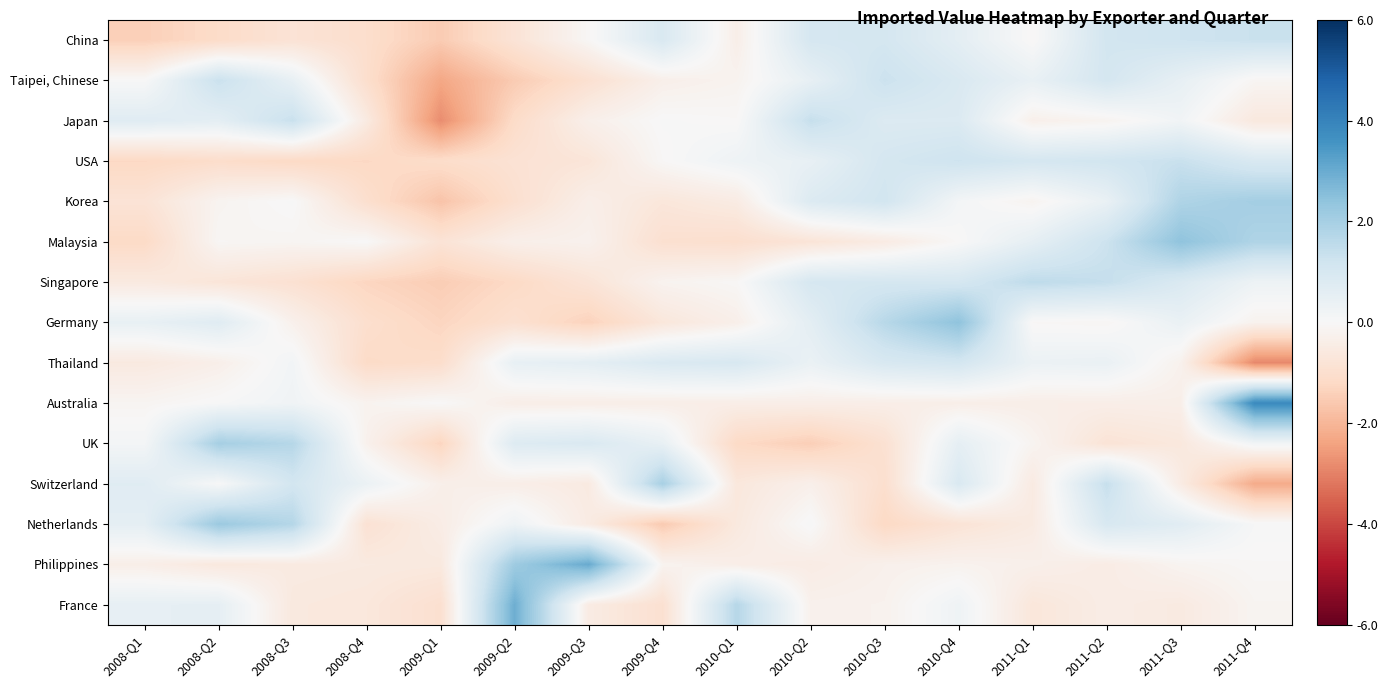

Rank the series by their maximum value, from highest to lowest.

Australia, Philippines, France, Germany, Malaysia, Netherlands, Korea, UK, Switzerland, Singapore, Japan, USA, China, Taipei, Chinese, Thailand